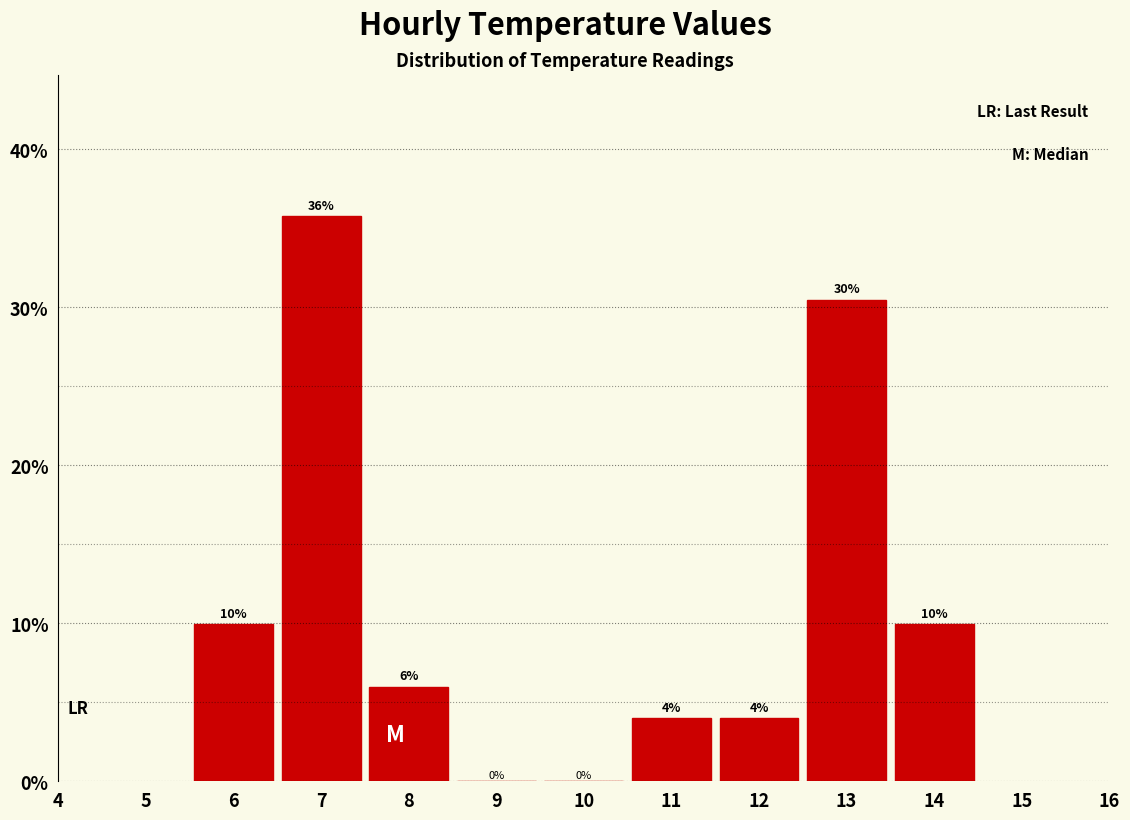

Over which range of the x-axis is the bar tallest?

6.5 to 7.5